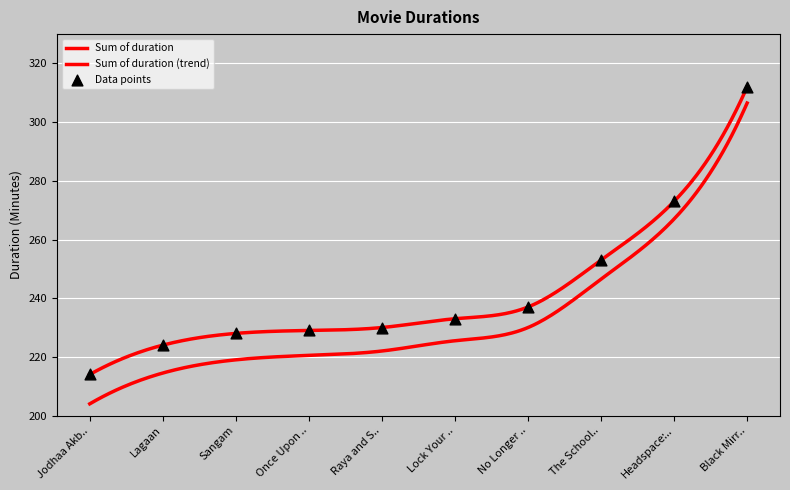

What is the change in value from Raya and Sakina to Sangam?

-2